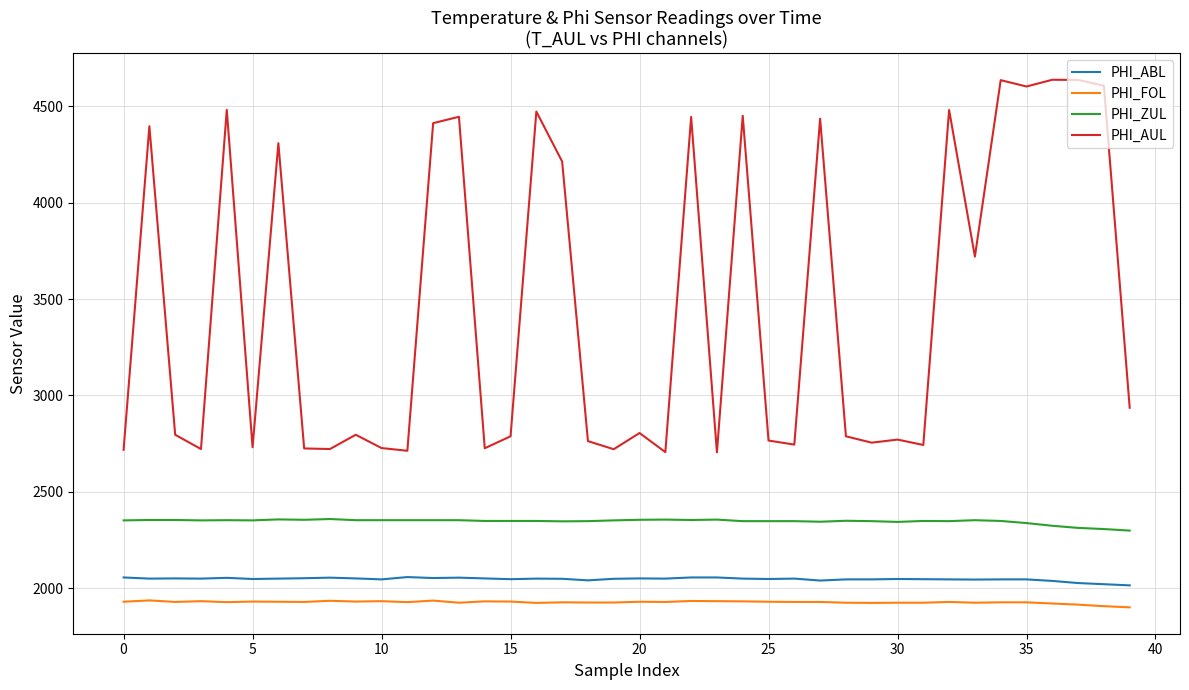

True or false: PHI_FOL and PHI_ABL cross at least once.

False